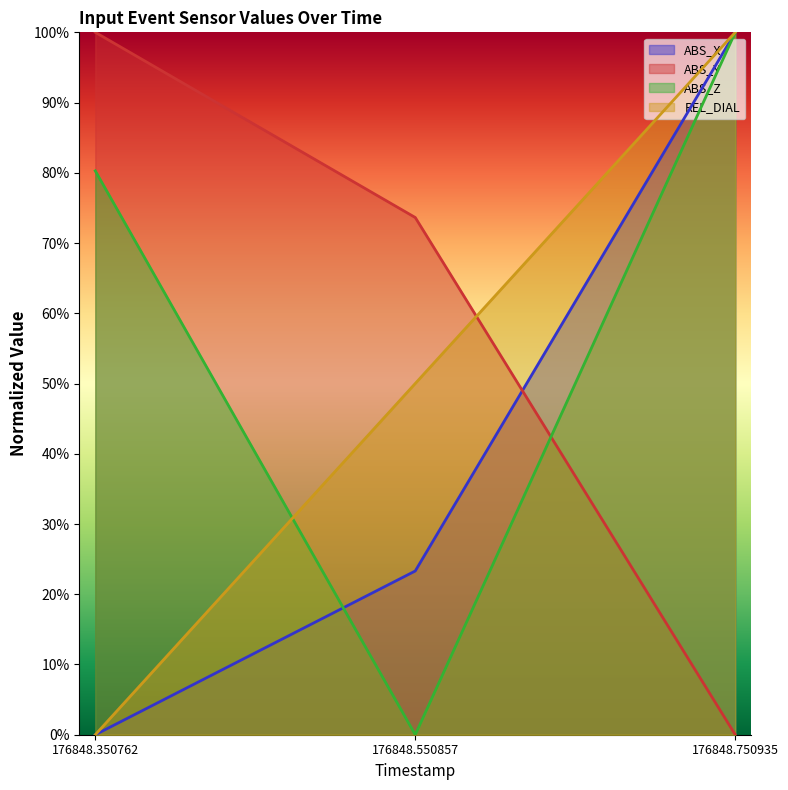

Rank the series at 176848.750935 from lowest to highest value.

ABS_Y, ABS_X, ABS_Z, REL_DIAL